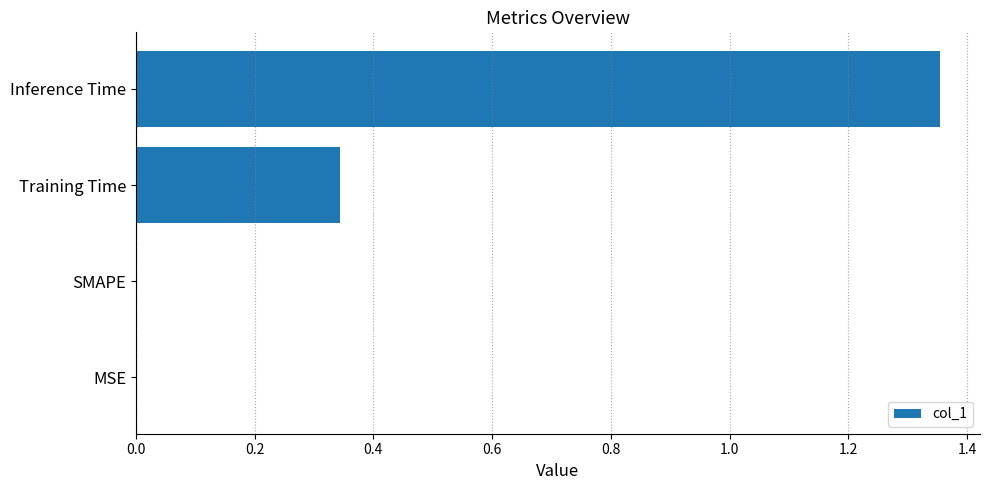

What is the sum of all values?

1.7